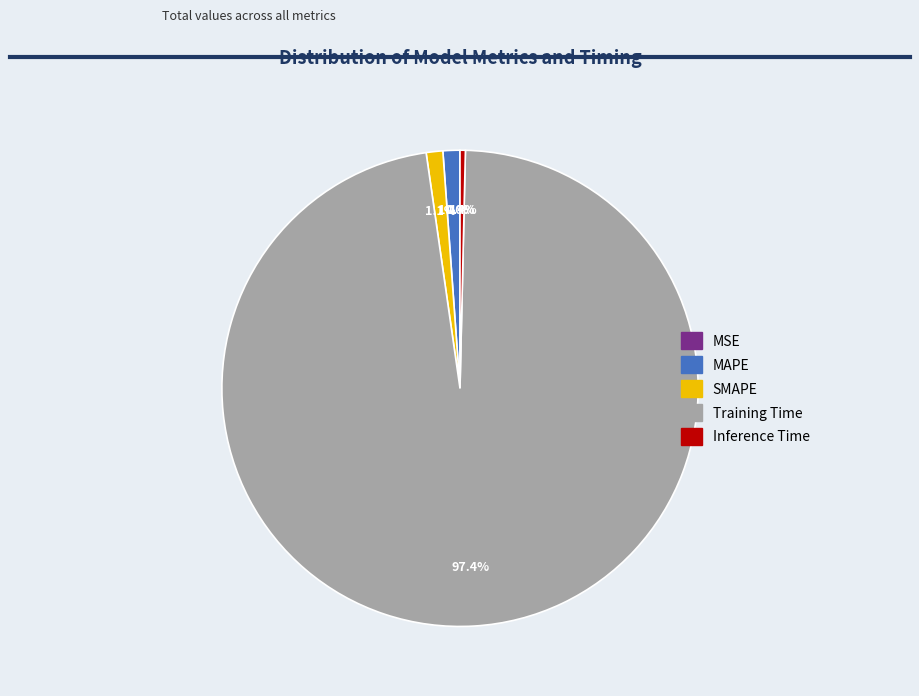

Is SMAPE the majority of the pie?

No